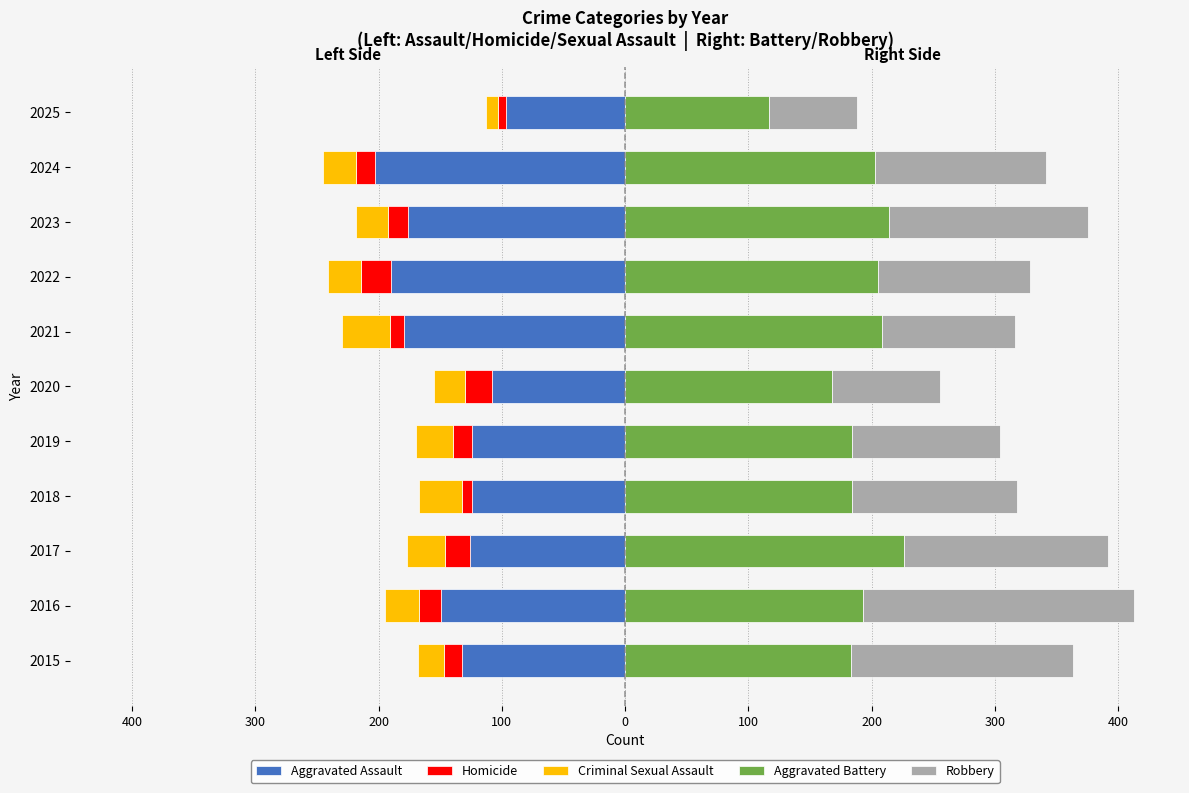

Is it true that Robbery equals 220 at 2016?

True